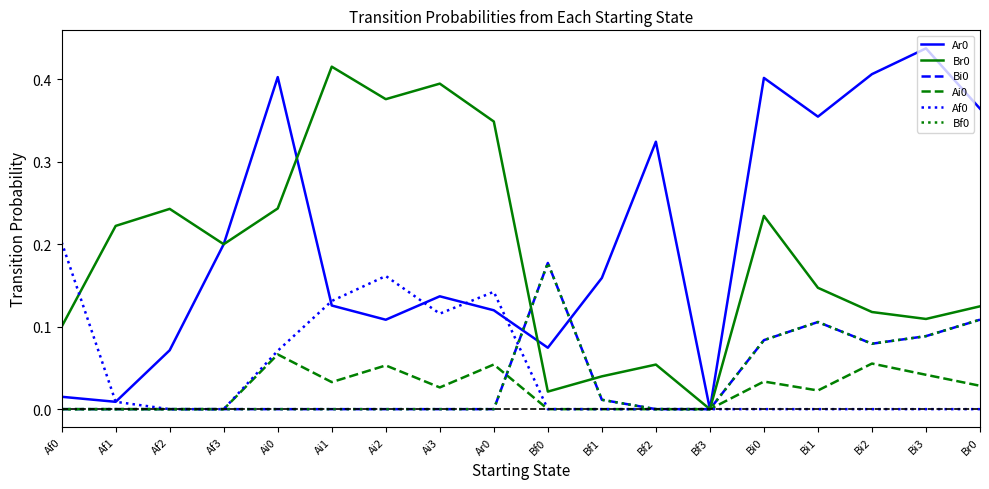

Does the chart display data point markers on the line(s)?

No